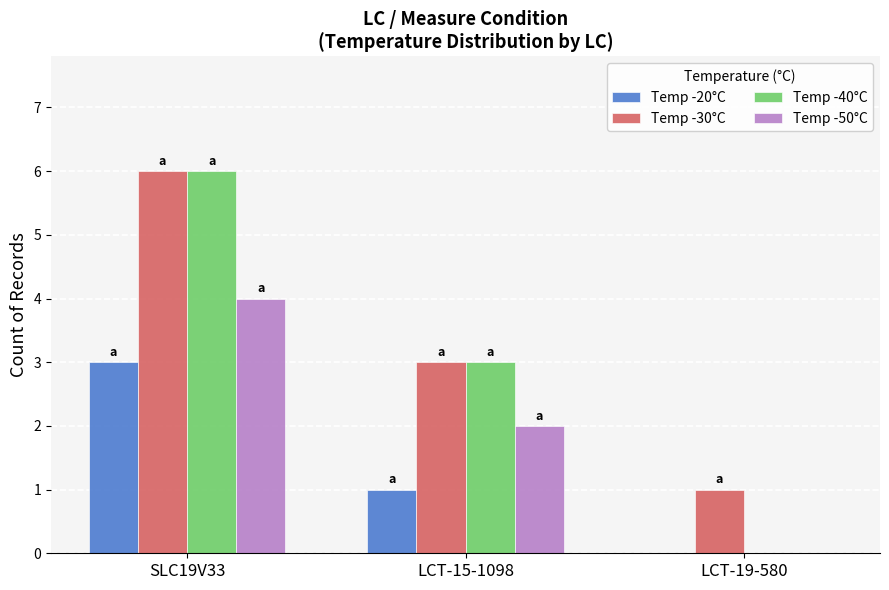

Reading left to right, list all the values displayed in this chart.

Temp -20°C: 3	1	0
Temp -30°C: 6	3	1
Temp -40°C: 6	3	0
Temp -50°C: 4	2	0